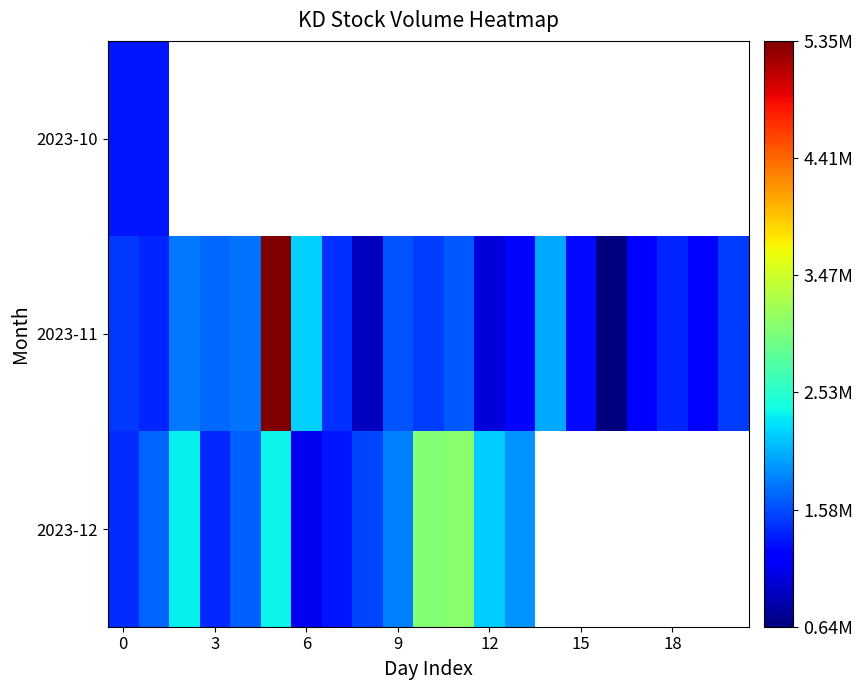

Which category has the lowest value across all series?

16